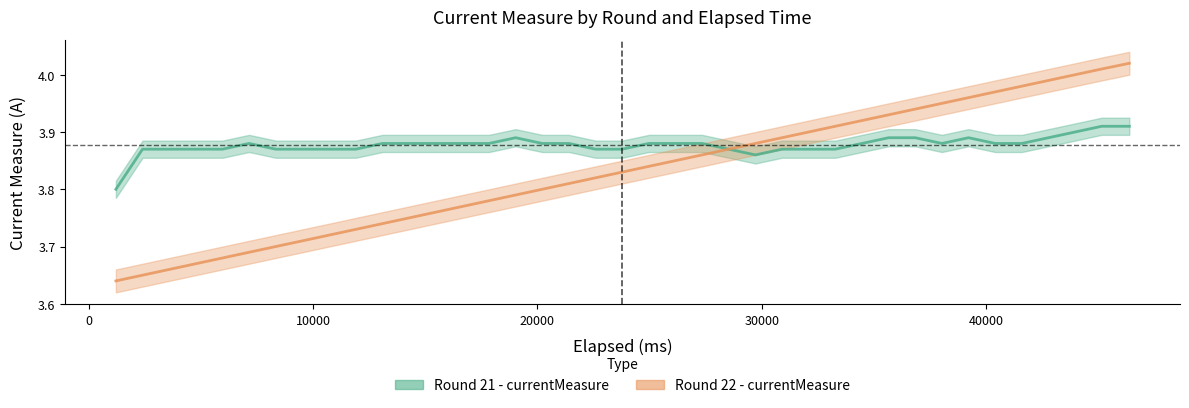

Reading left to right, transcribe all the data shown in this chart.

Round 21 - currentMeasure: 3.8	3.9	3.9	3.9	3.9	3.9	3.9	3.9	3.9	3.9	3.9	3.9	3.9	3.9	3.9	3.9	3.9	3.9	3.9	3.9	3.9	3.9	3.9	3.9	3.9	3.9	3.9	3.9	3.9	3.9	3.9	3.9	3.9	3.9	3.9	3.9	3.9	3.9	3.9
Round 22 - currentMeasure: 3.6	3.6	3.7	3.7	3.7	3.7	3.7	3.7	3.7	3.7	3.7	3.8	3.8	3.8	3.8	3.8	3.8	3.8	3.8	3.8	3.8	3.9	3.9	3.9	3.9	3.9	3.9	3.9	3.9	3.9	3.9	4.0	4.0	4.0	4.0	4.0	4.0	4.0	4.0